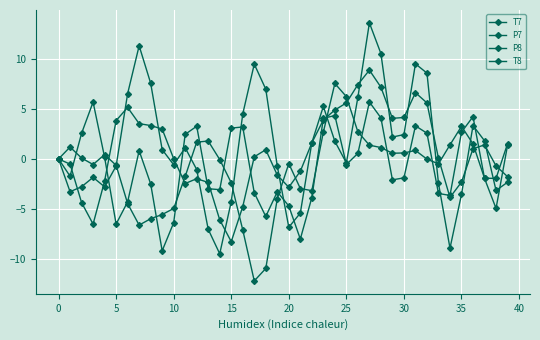

What is the maximum value for T8?

5.7